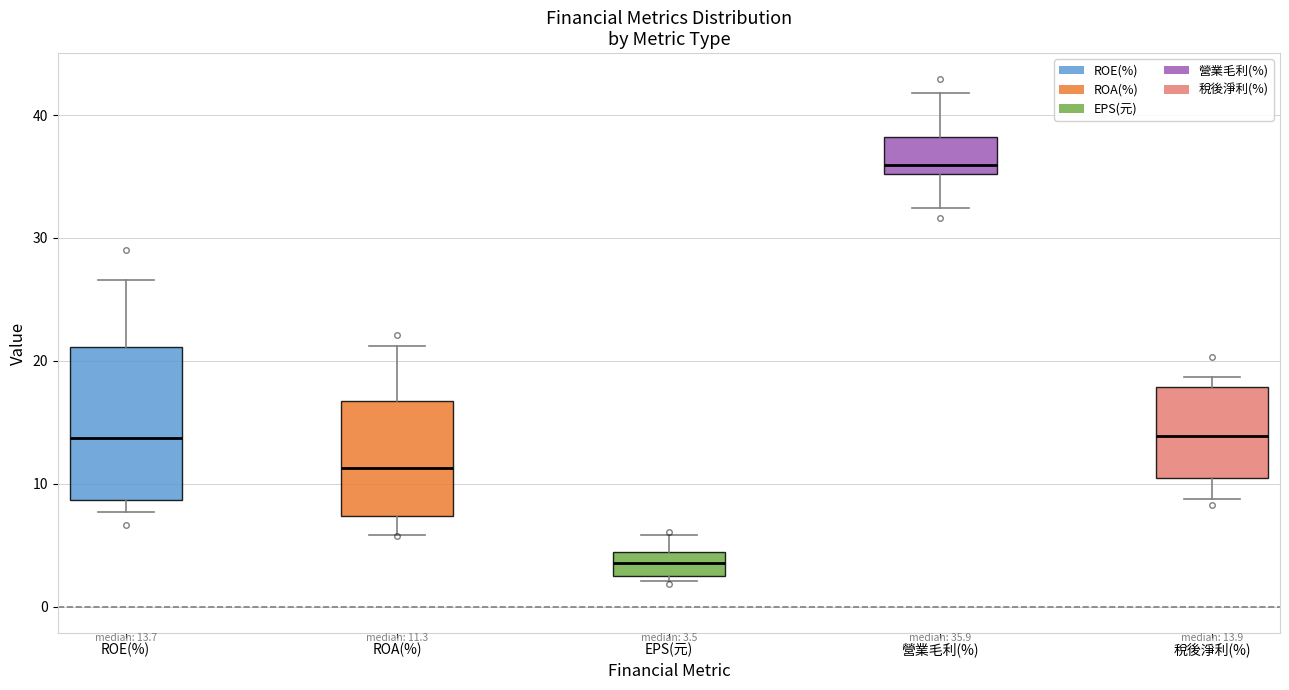

Which box has the highest median line?

營業毛利(%)